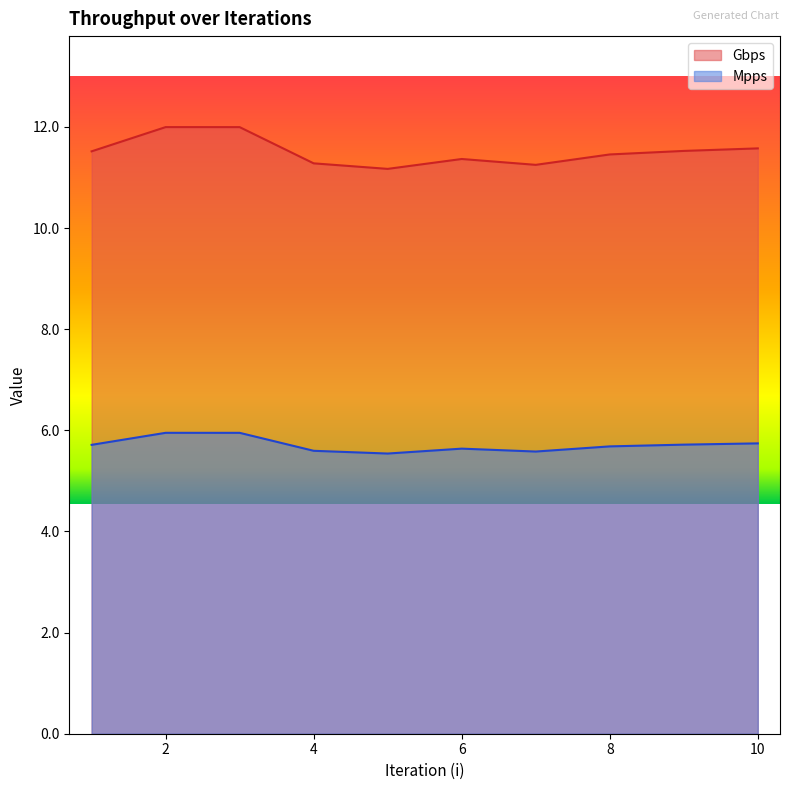

What is the sum of the Mpps values at 10 and 8?

11.4